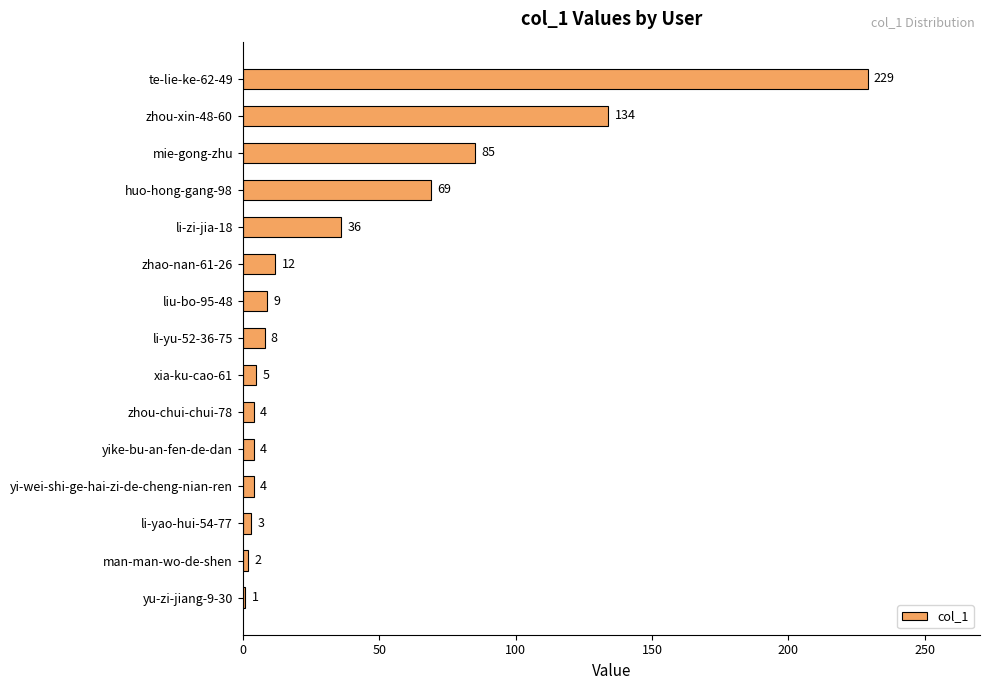

How many bars are there in total?

15